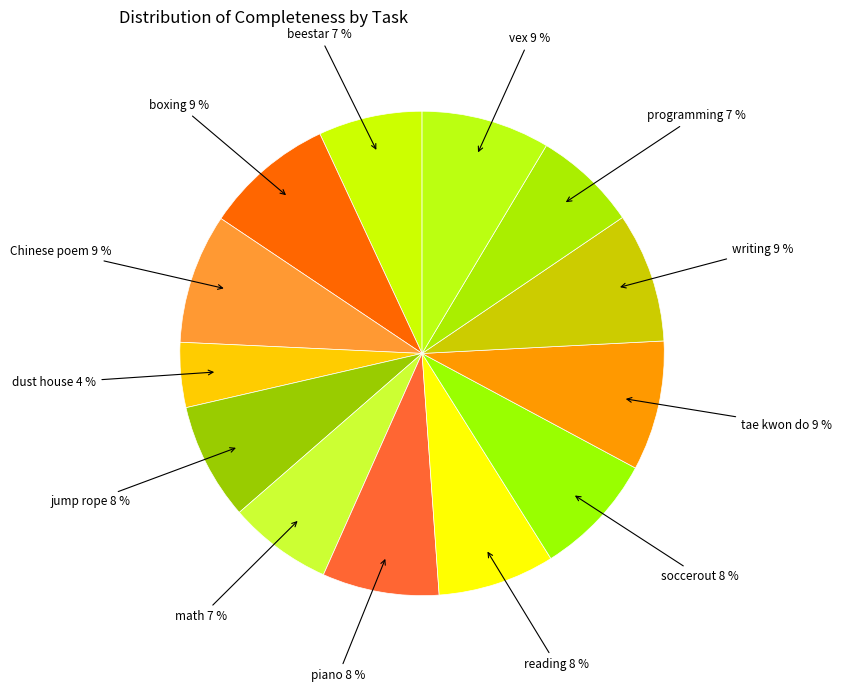

How many segments does this pie chart have?

13